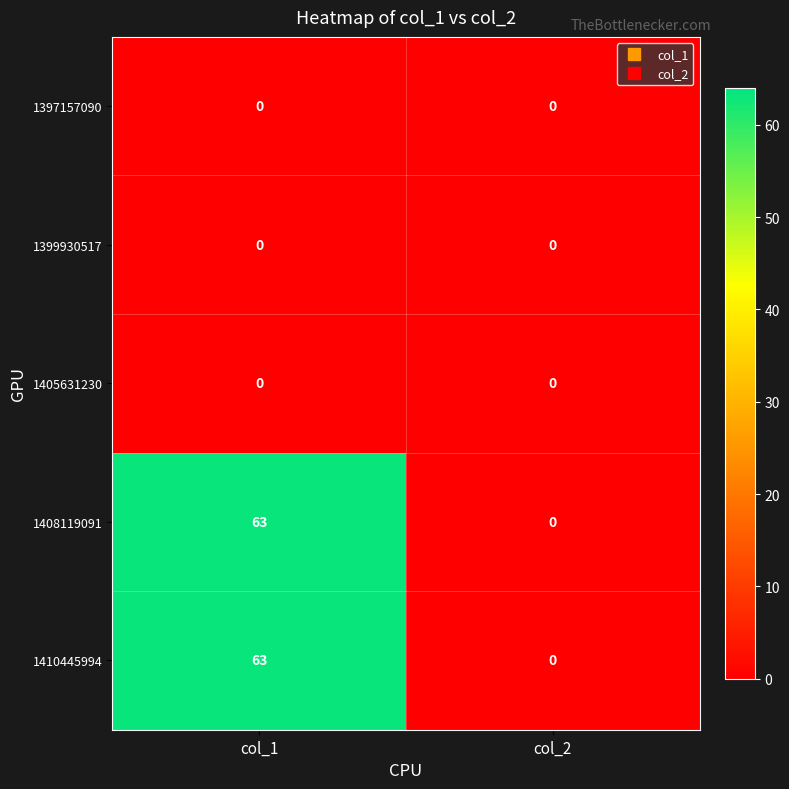

Reading right to left, extract all data points from this chart.

1397157090: 0	0
1399930517: 0	0
1405631230: 0	0
1408119091: 0	63
1410445994: 0	63